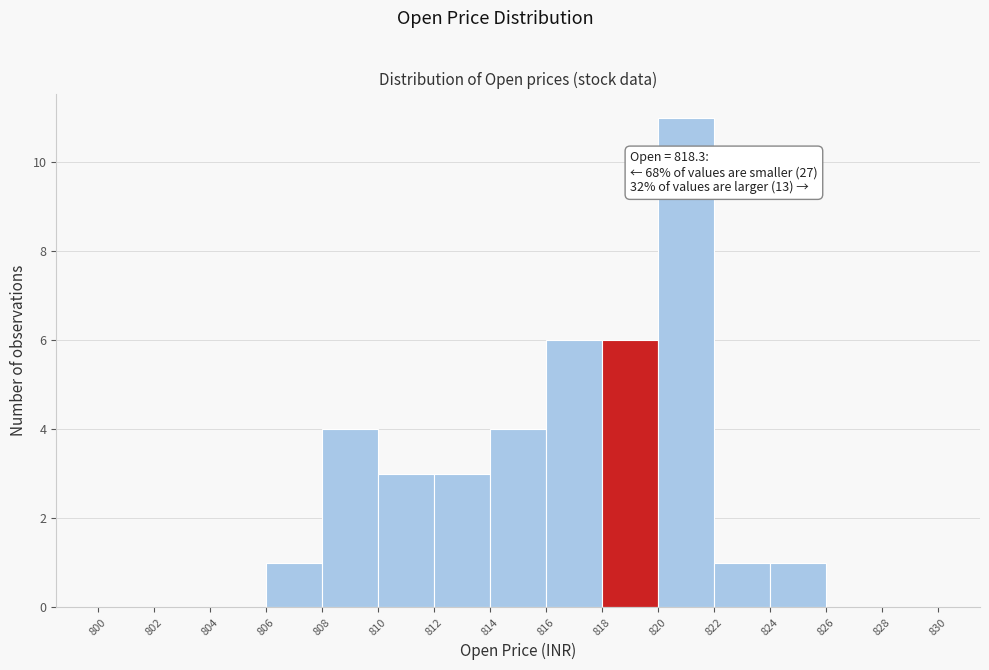

Over which range of the x-axis is the bar tallest?

820 to 822